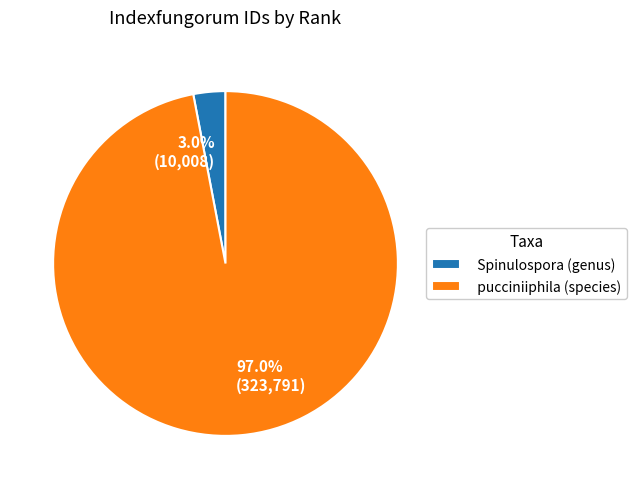

Is Spinulospora (genus) the majority of the pie?

No